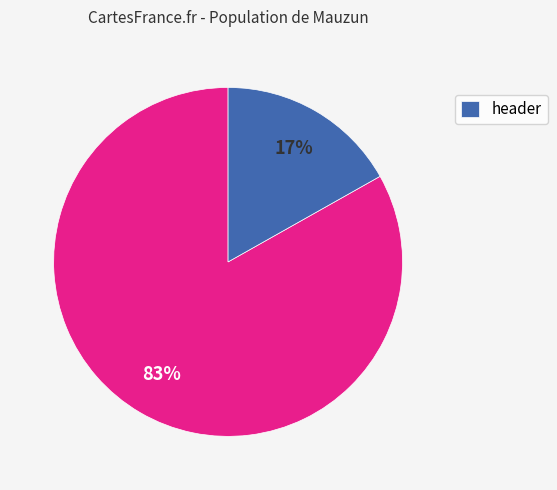

Does any single category account for the majority?

Yes